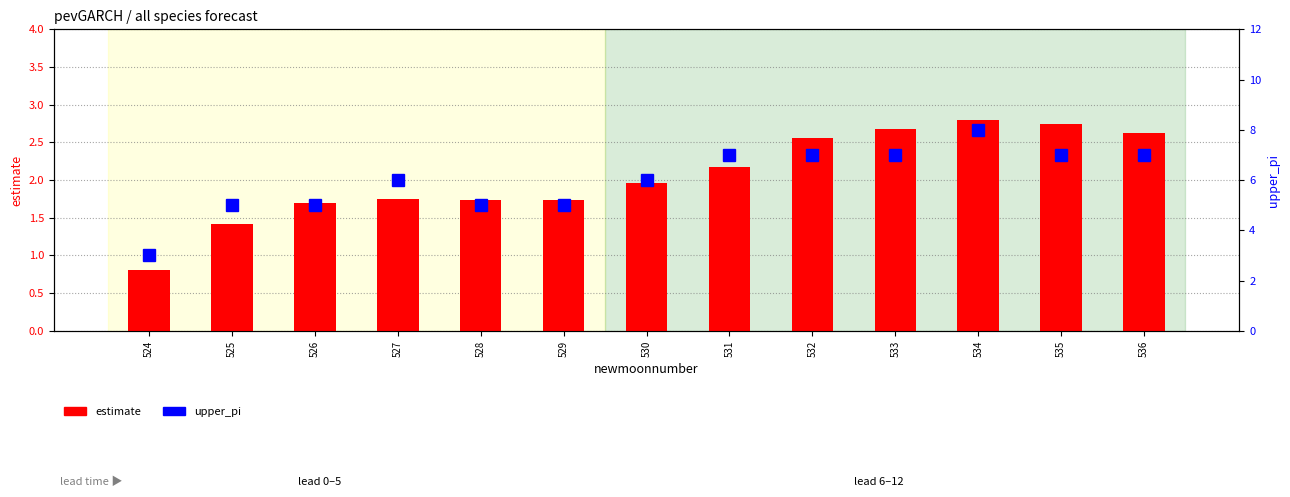

Where does the upper_pi series first go above 6?

531